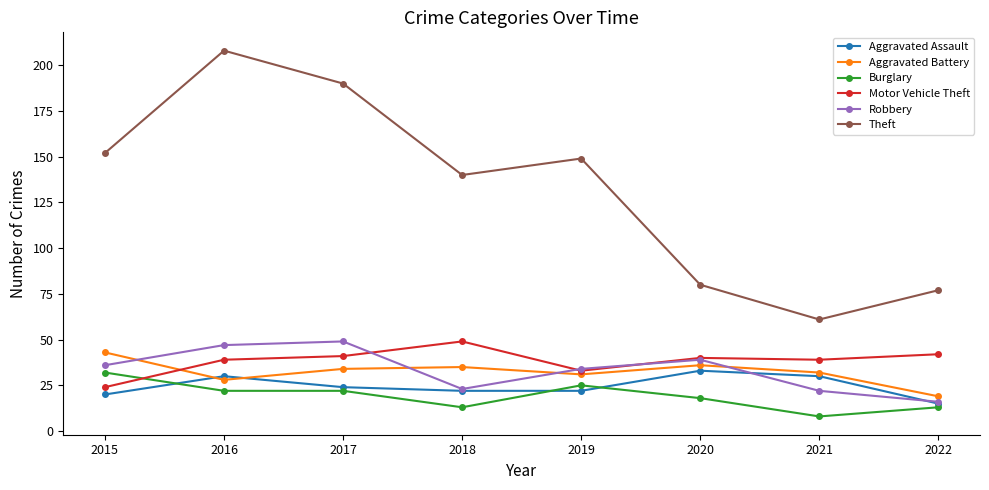

What is the value of the Motor Vehicle Theft point at the 2nd from the left?

39